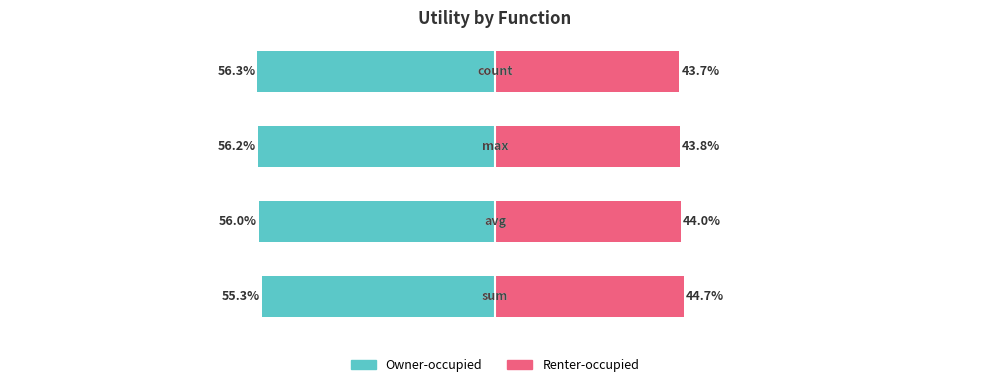

Is it true that Owner-occupied equals -56.0 at 1?

True